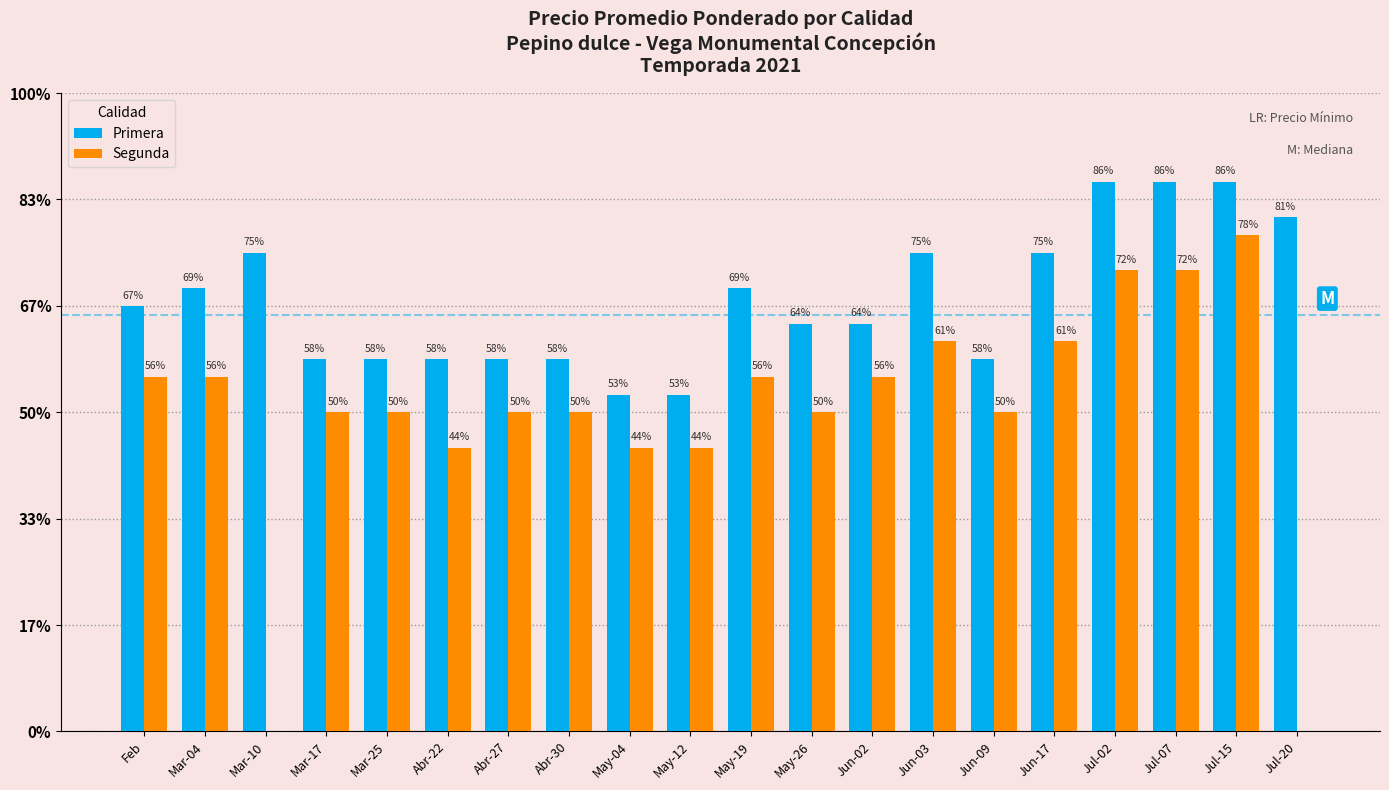

Rank the categories by Primera value from lowest to highest.

May-04, May-12, Mar-17, Mar-25, Abr-22, Abr-27, Abr-30, Jun-09, May-26, Jun-02, Feb, Mar-04, May-19, Mar-10, Jun-03, Jun-17, Jul-20, Jul-02, Jul-07, Jul-15